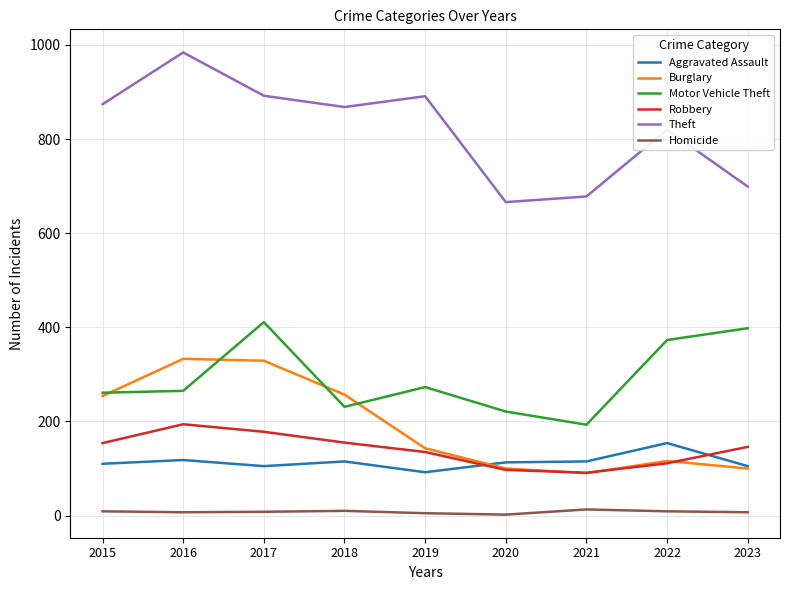

Which series has the widest spread of values?

Theft